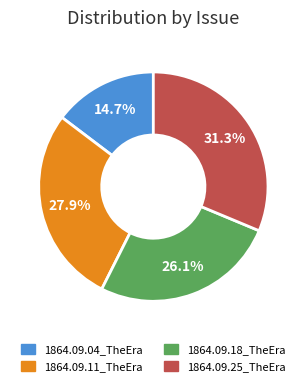

Do 1864.09.04_TheEra and 1864.09.18_TheEra together represent more than half of the pie?

No